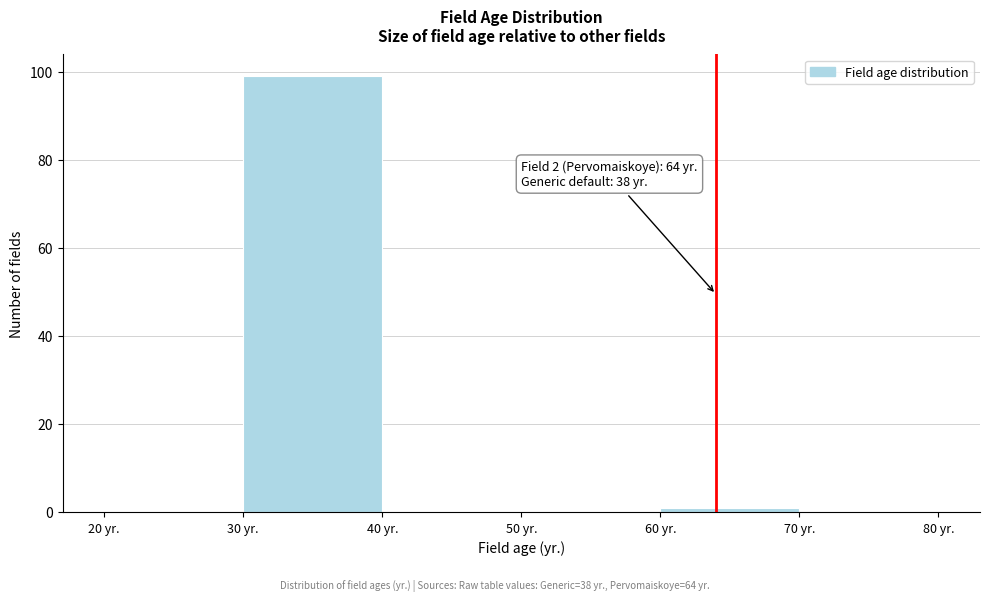

Which range on the x-axis has the tallest bar?

30 to 40